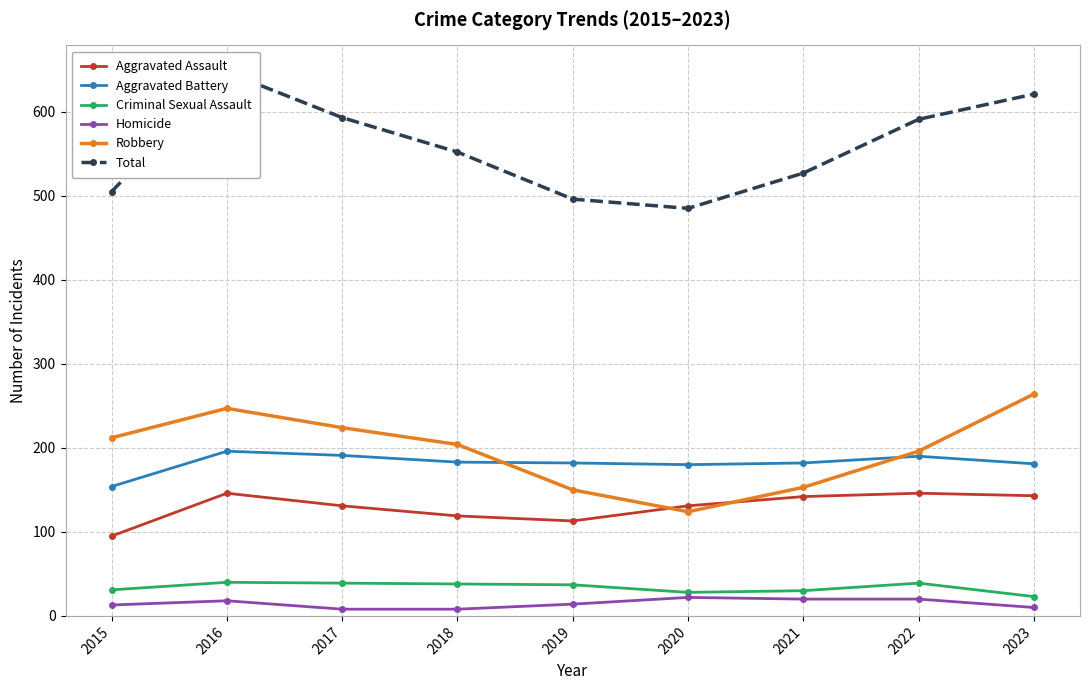

Where is the first local minimum for Aggravated Battery?

2020